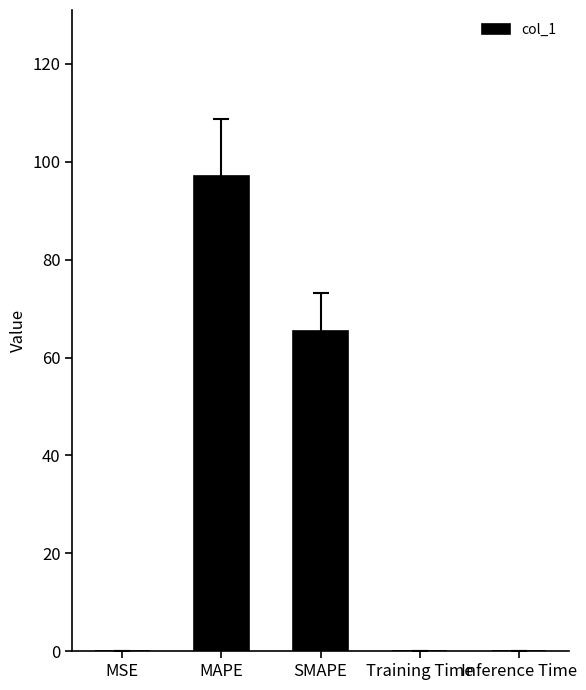

Does the chart contain stacked bars?

No